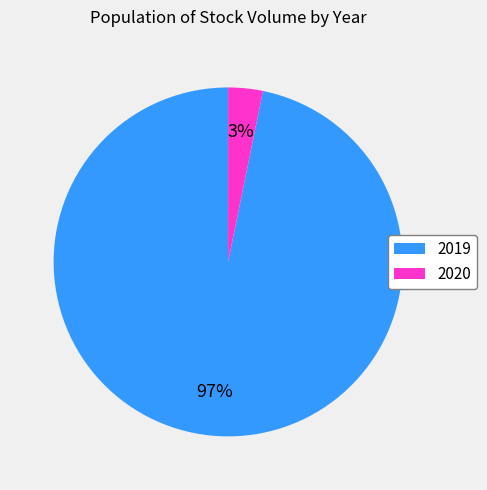

To the nearest percent, what portion does 2019 represent?

97%